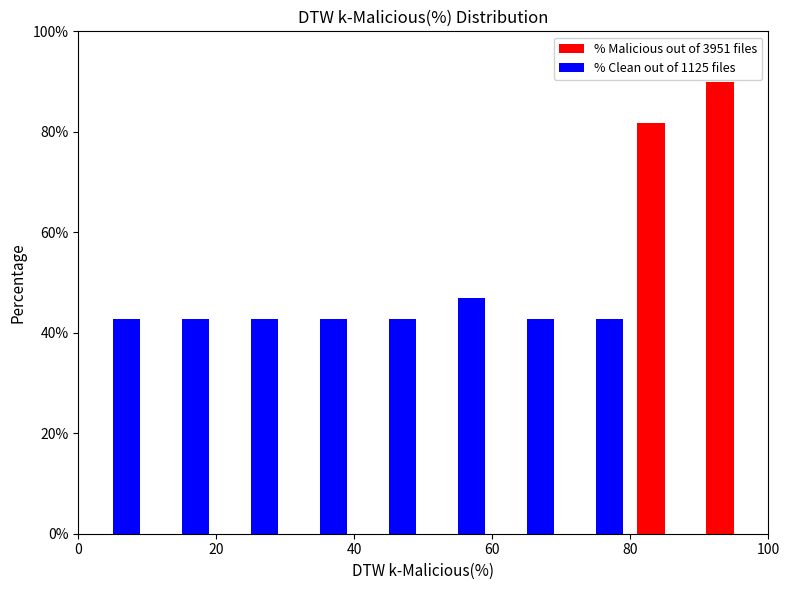

Reading left to right, transcribe this chart: for each range on the x-axis, give the height of each series' bar. The values are not printed on the chart, so give them approximately, as read against the axis.

0 to 10: % Malicious out of 3951 files=0	% Clean out of 1125 files=42
10 to 20: % Malicious out of 3951 files=0	% Clean out of 1125 files=42
20 to 30: % Malicious out of 3951 files=0	% Clean out of 1125 files=42
30 to 40: % Malicious out of 3951 files=0	% Clean out of 1125 files=42
40 to 50: % Malicious out of 3951 files=0	% Clean out of 1125 files=42
50 to 60: % Malicious out of 3951 files=0	% Clean out of 1125 files=48
60 to 70: % Malicious out of 3951 files=0	% Clean out of 1125 files=42
70 to 80: % Malicious out of 3951 files=0	% Clean out of 1125 files=42
80 to 90: % Malicious out of 3951 files=82	% Clean out of 1125 files=0
90 to 100: % Malicious out of 3951 files=90	% Clean out of 1125 files=0